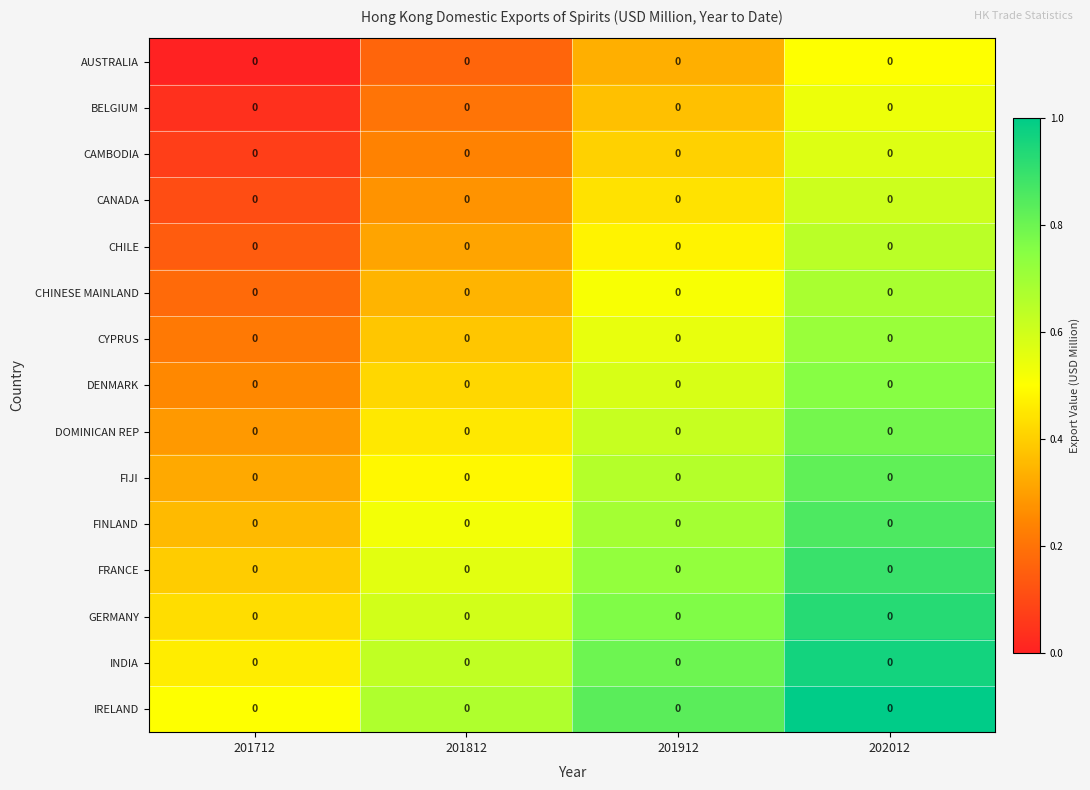

Count the CHILE values in the range 0 to 1.

4